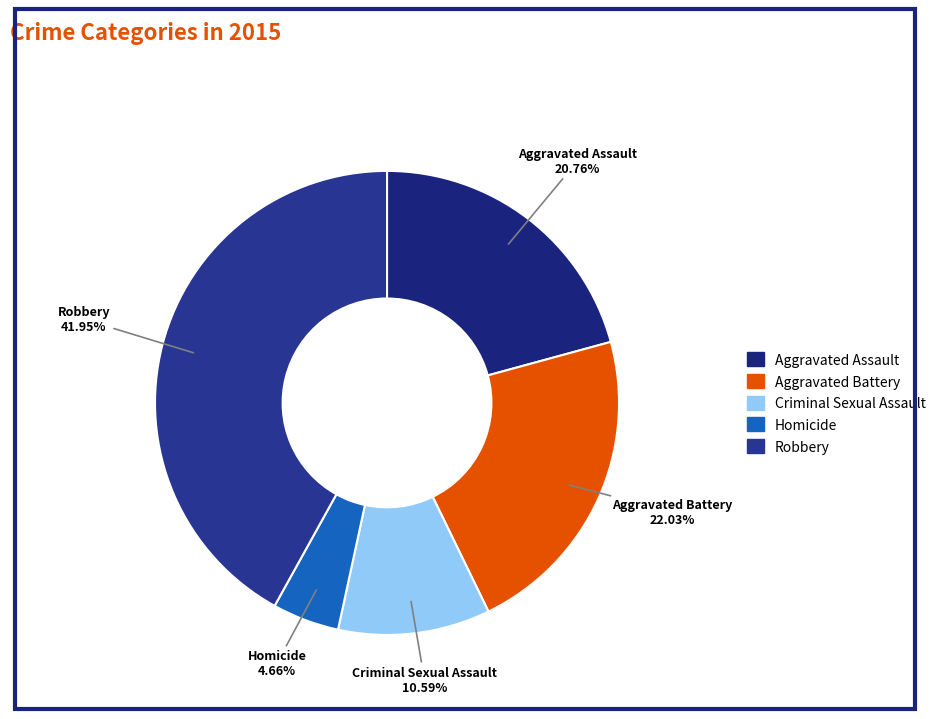

Combined, what portion of the pie is Aggravated Assault and Aggravated Battery?

42.8%